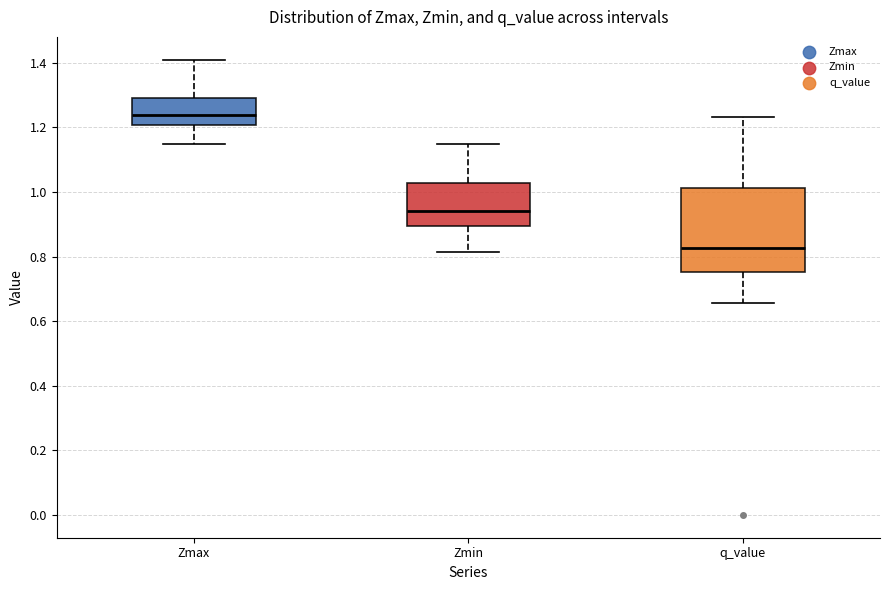

Which box's median line is the highest?

Zmax